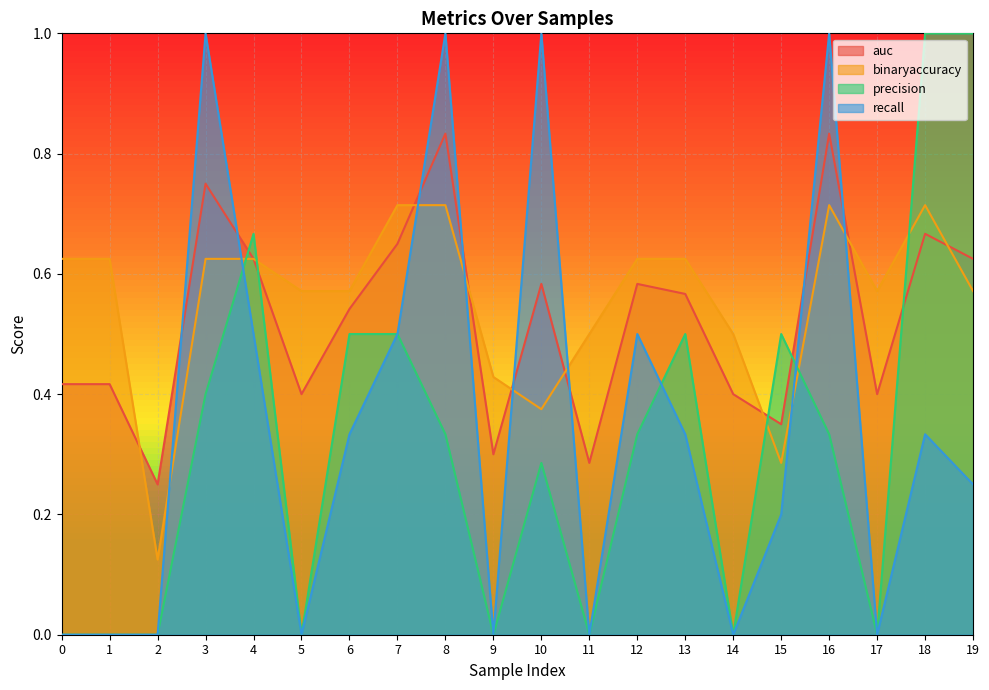

Rank the series by their maximum value, from lowest to highest.

binaryaccuracy, auc, precision, recall